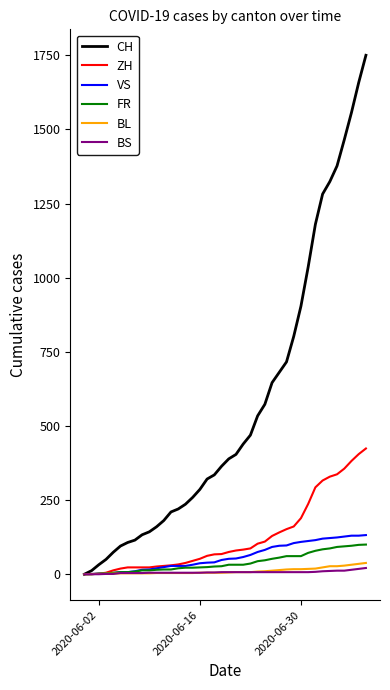

Which series has the largest total across all categories?

CH